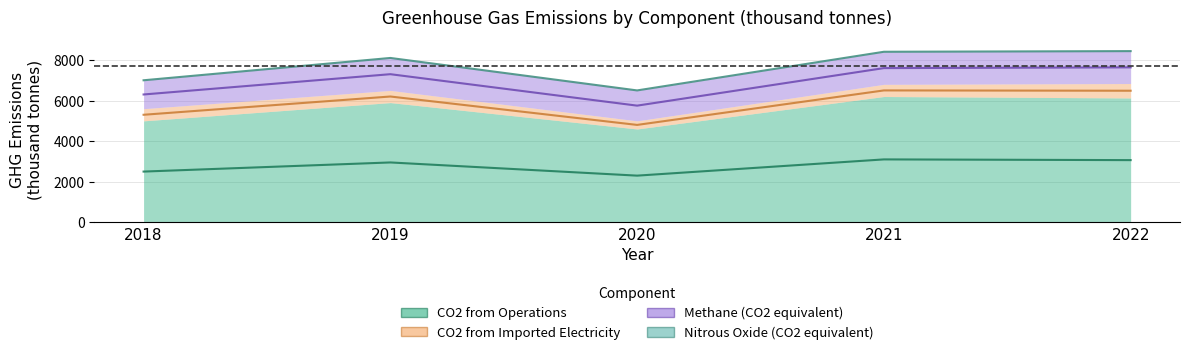

Between 2018 and 2019, which is larger?

2019